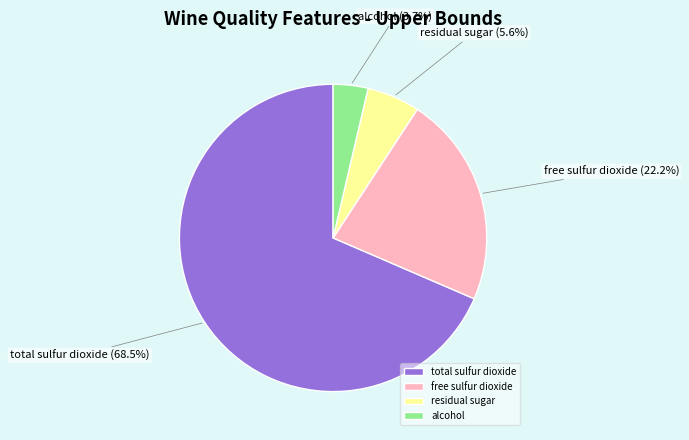

What is the smallest slice in the pie chart?

alcohol